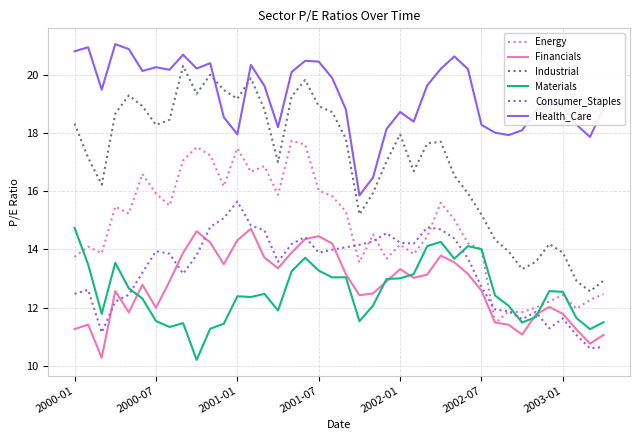

What are all the series names shown in the legend?

Energy, Financials, Industrial, Materials, Consumer_Staples, Health_Care